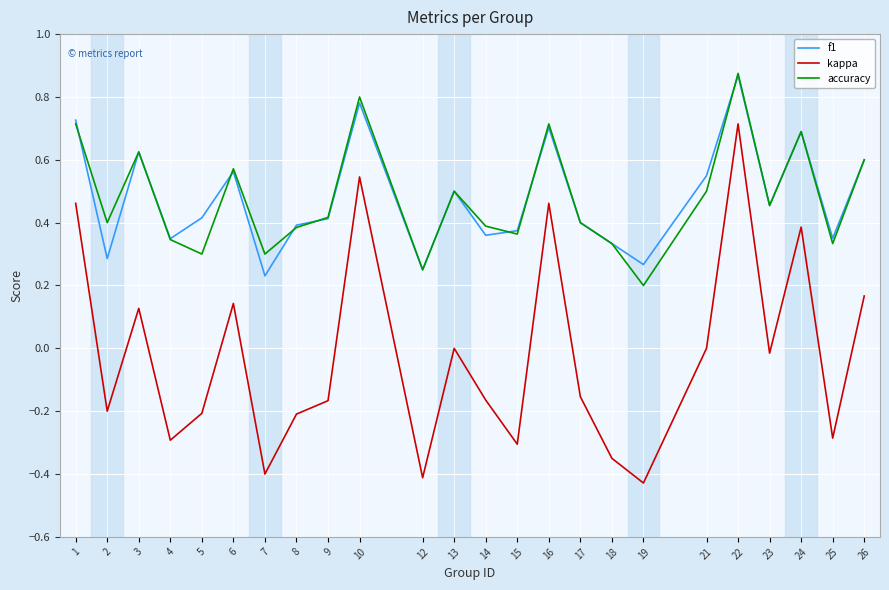

At 25, list the series in order from largest to smallest.

f1, accuracy, kappa